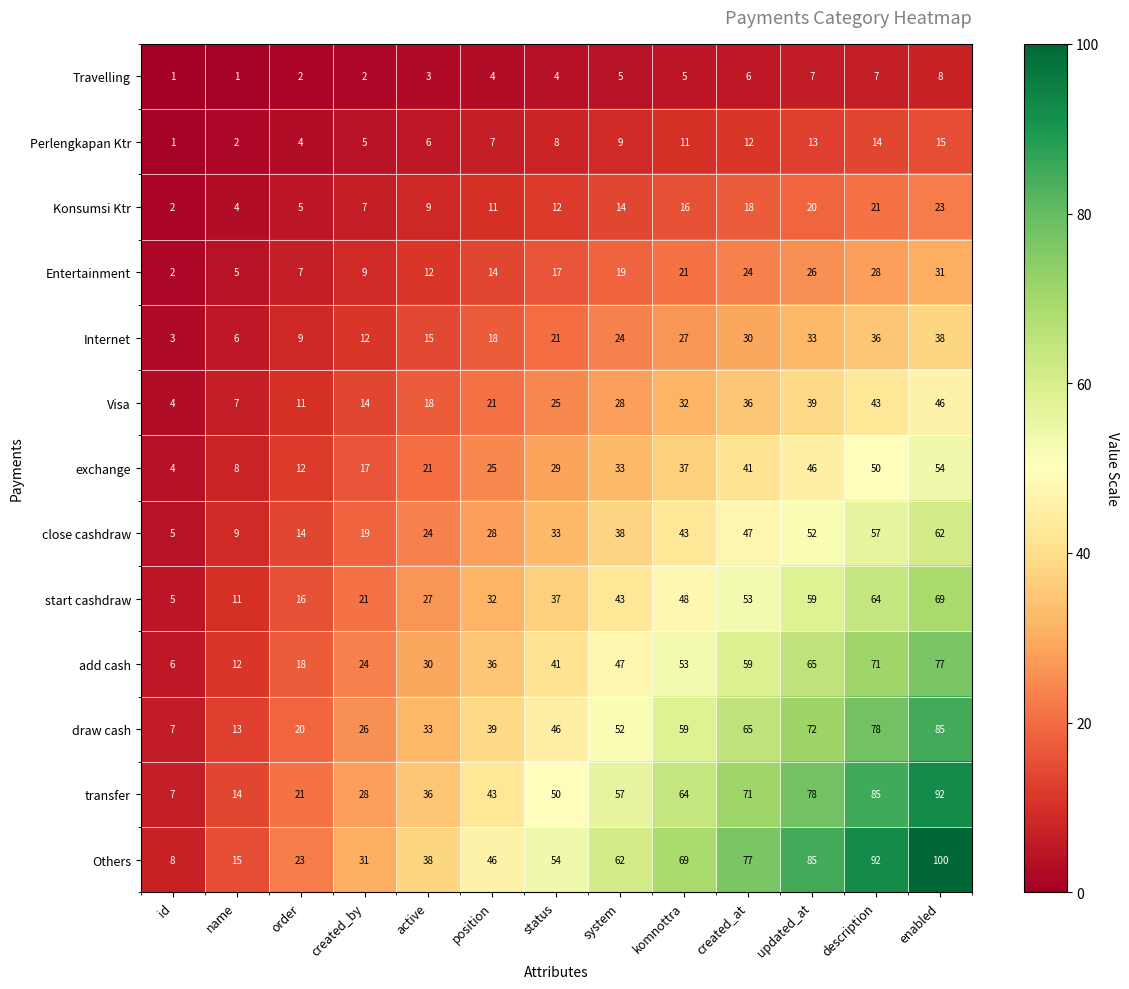

Rank the series by their maximum value, from highest to lowest.

Others, transfer, draw cash, add cash, start cashdraw, close cashdraw, exchange, Visa, Internet, Entertainment, Konsumsi Ktr, Perlengkapan Ktr, Travelling